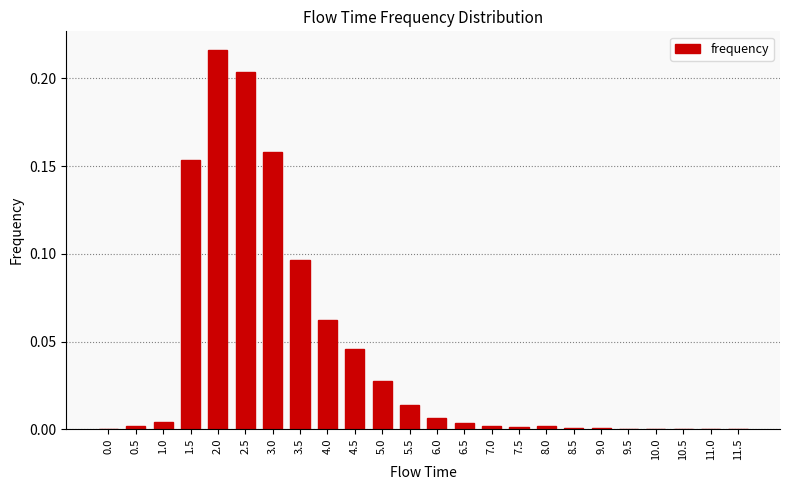

How many distinct data groups are displayed?

1